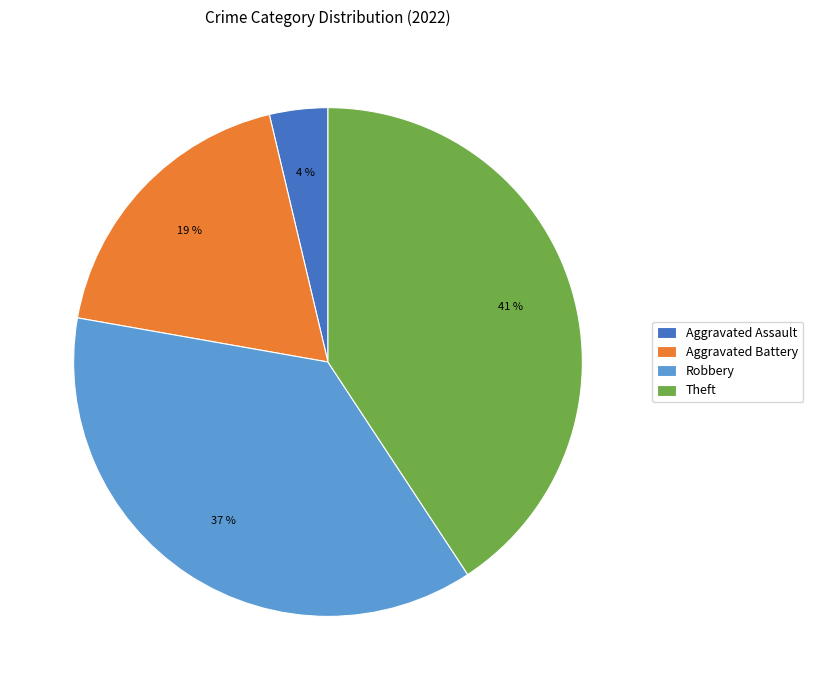

To the nearest percent, what portion does Robbery represent?

37%